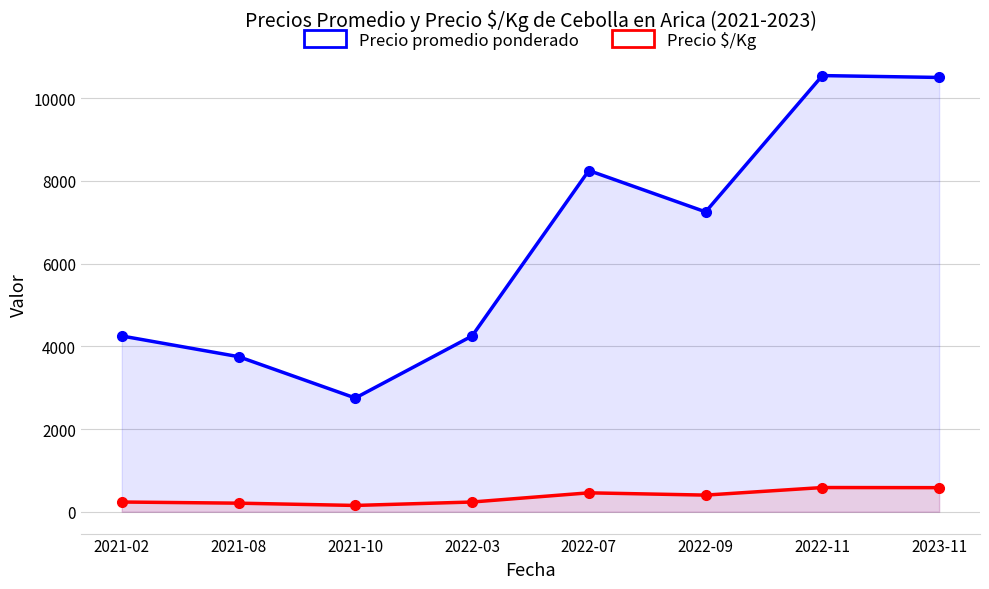

What is the difference between the highest and lowest values at 2022-03?

4014